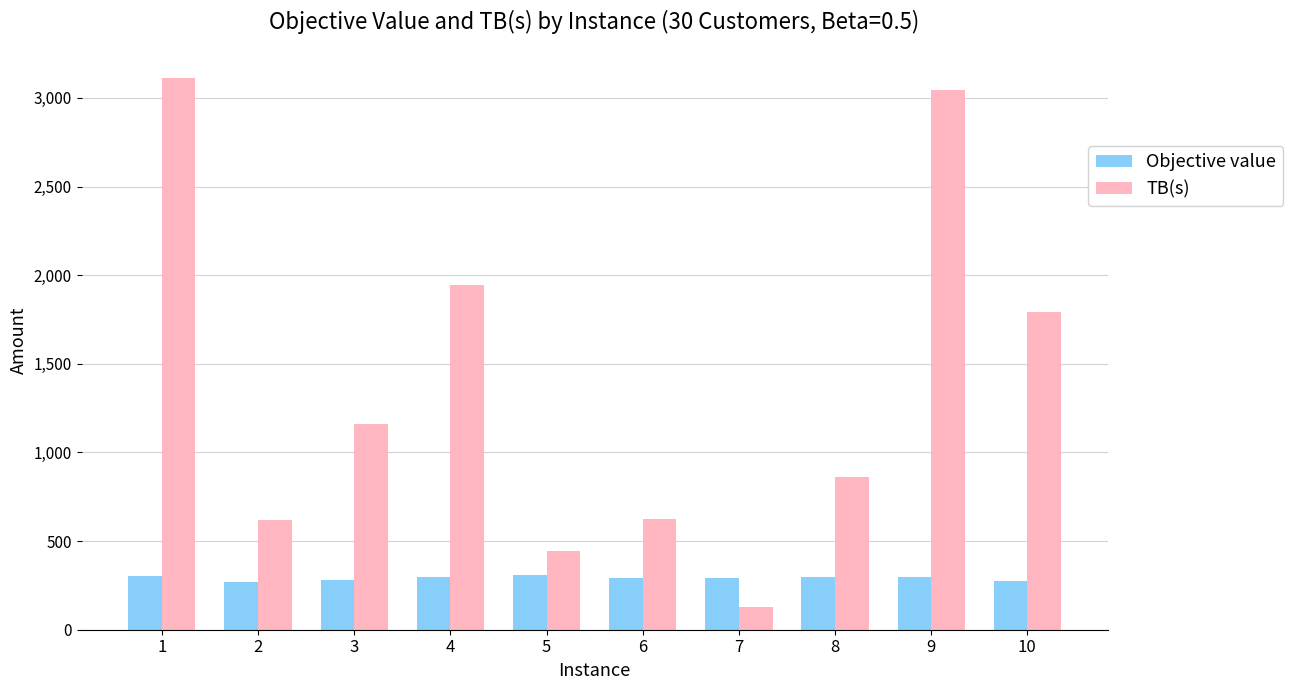

Where is TB(s) nearest to the value 1621?

10